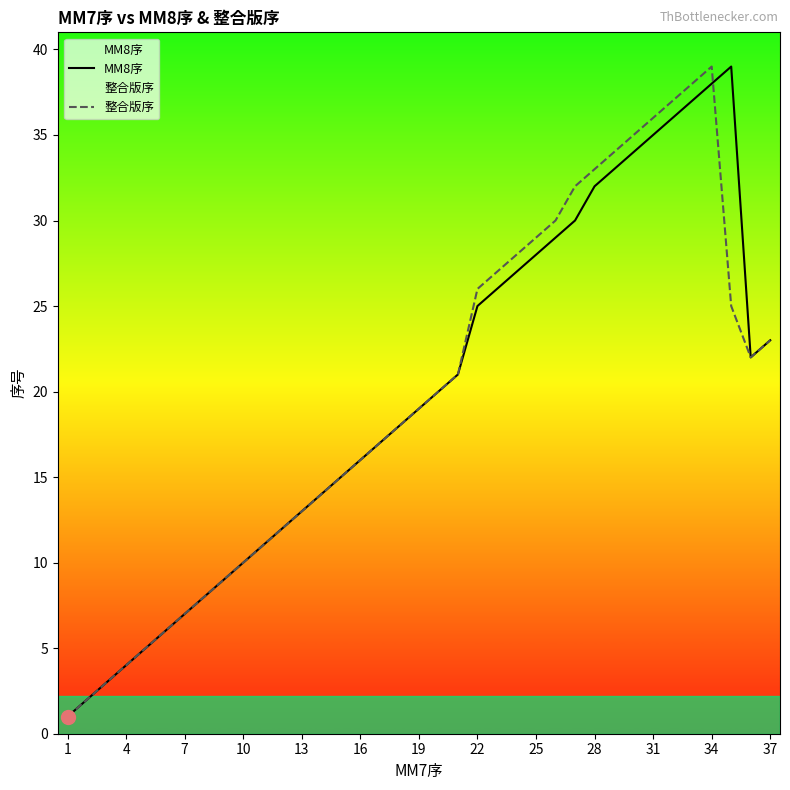

True or false: 整合版序 has a value of 16 at 37.

False